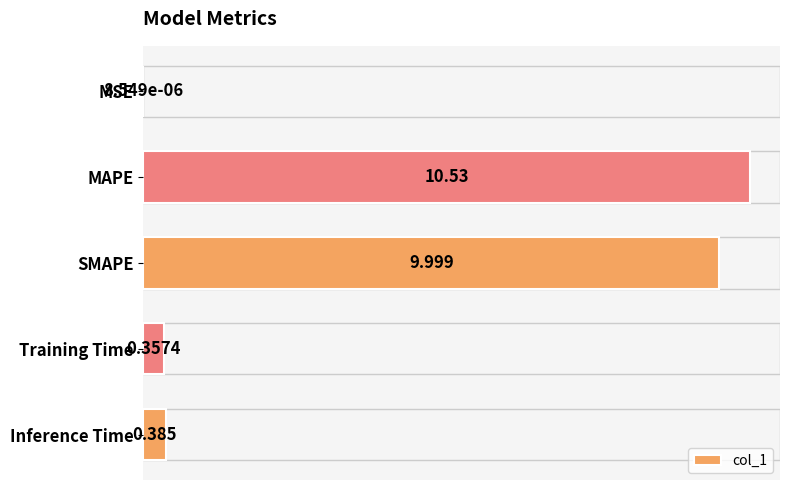

Which has a higher value, MSE or SMAPE?

SMAPE